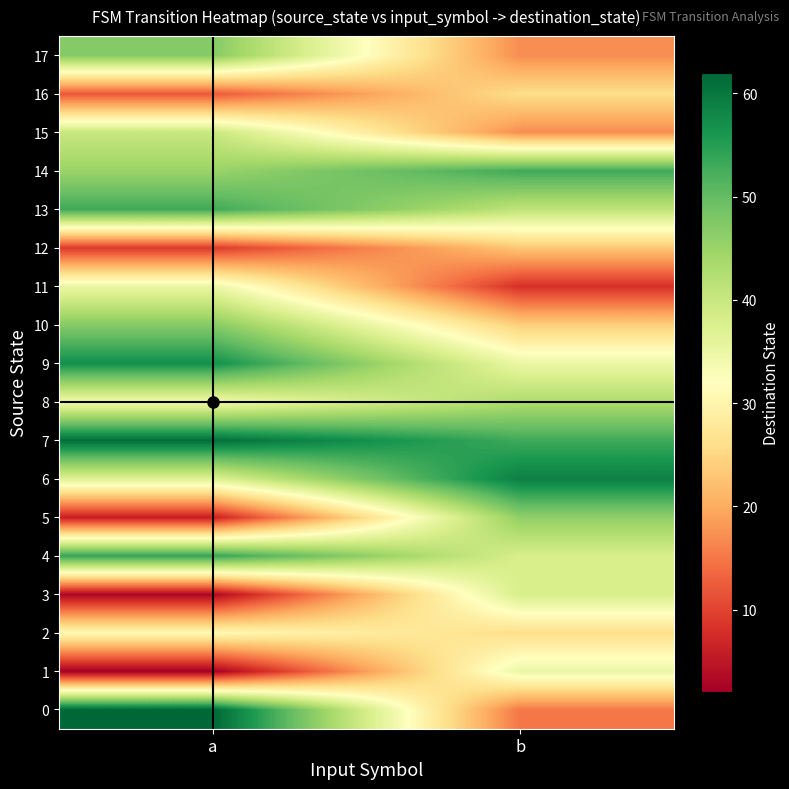

Rank the series at b from highest to lowest value.

6, 7, 14, 5, 8, 13, 3, 4, 1, 9, 2, 16, 10, 12, 15, 17, 0, 11